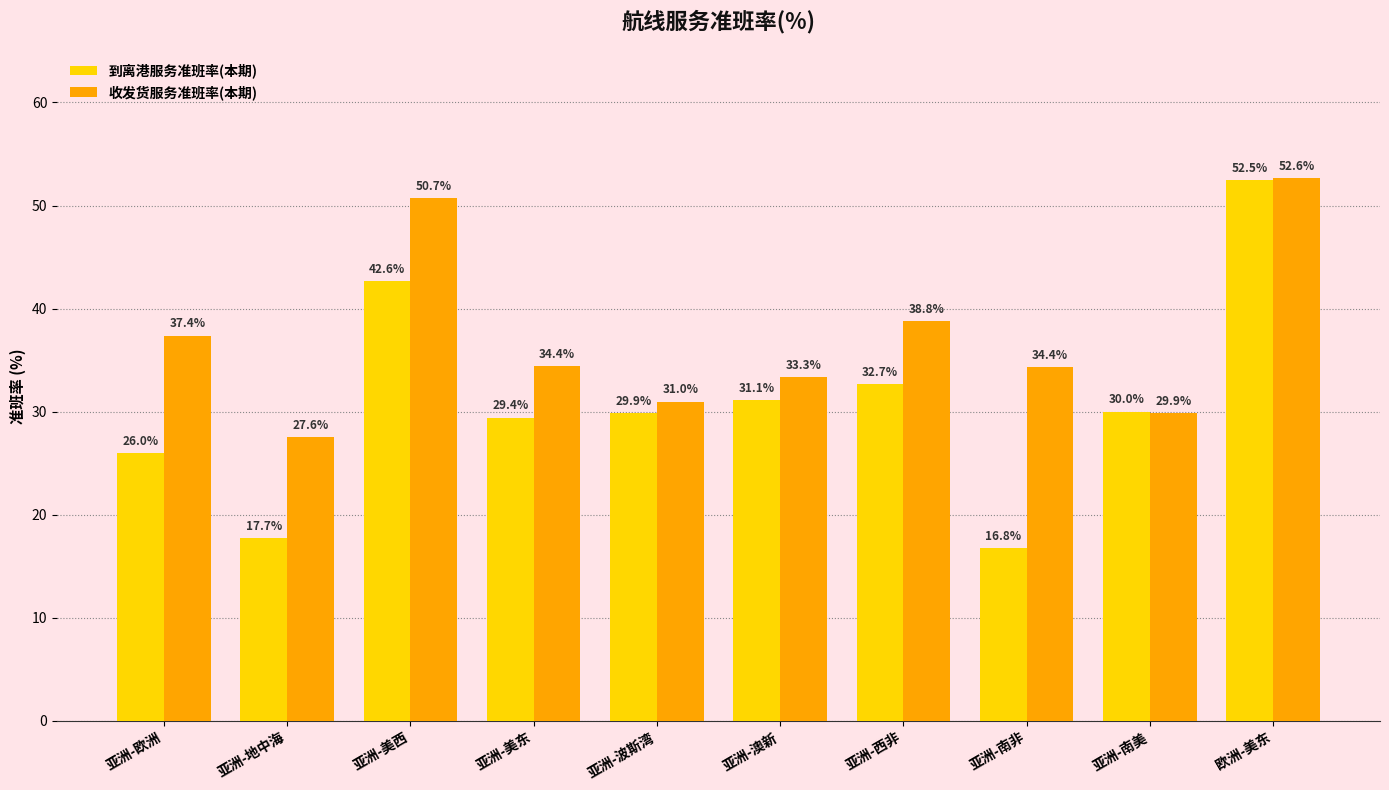

Is it true that 收发货服务准班率(本期) equals 38.8 at 亚洲-西非?

True